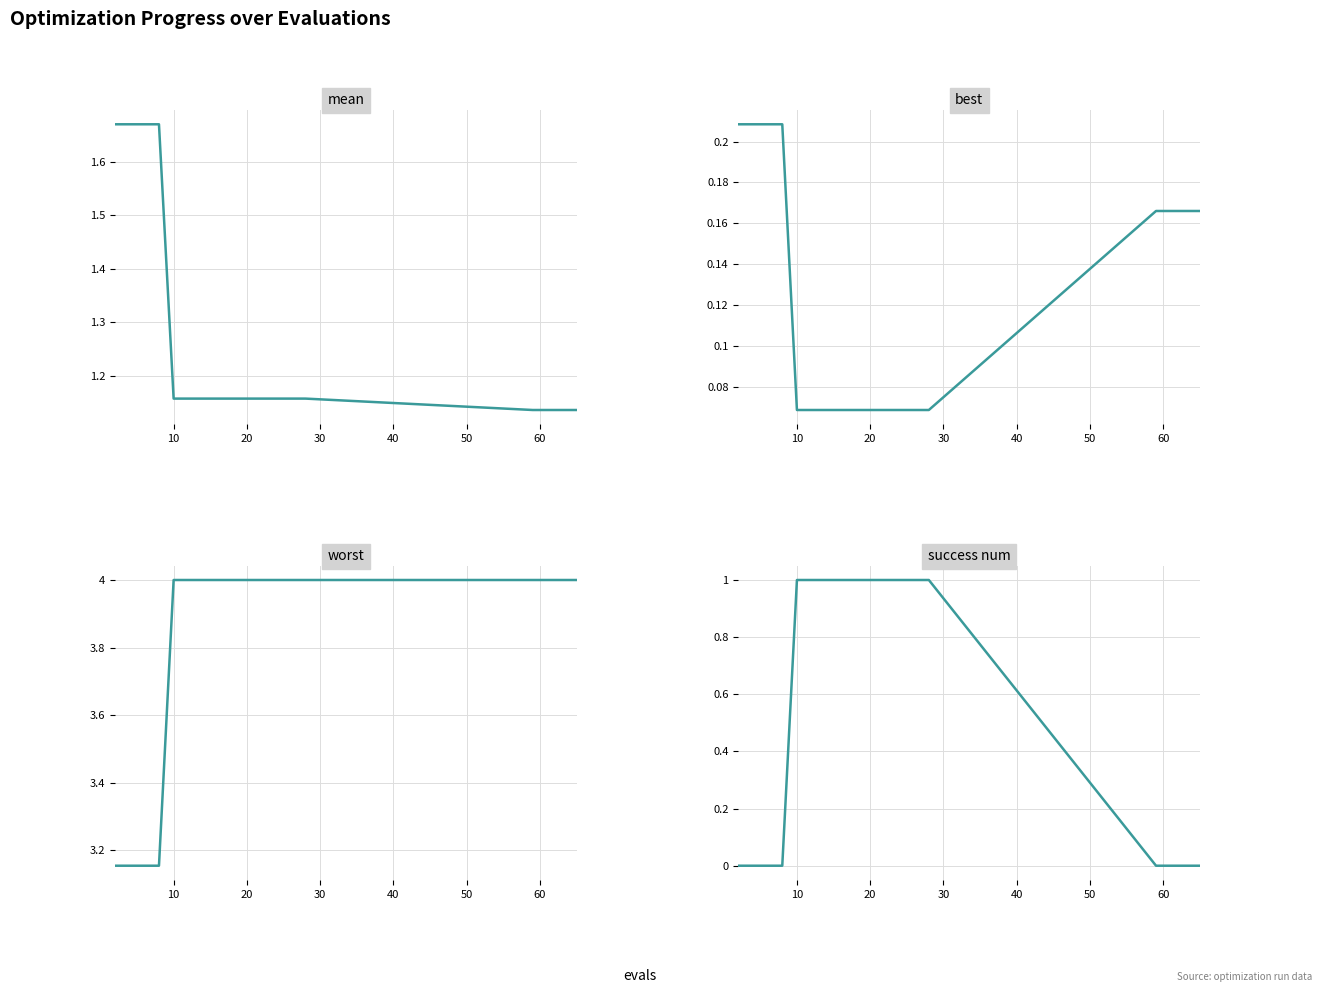

True or false: best has more than 0 interior local peaks.

False